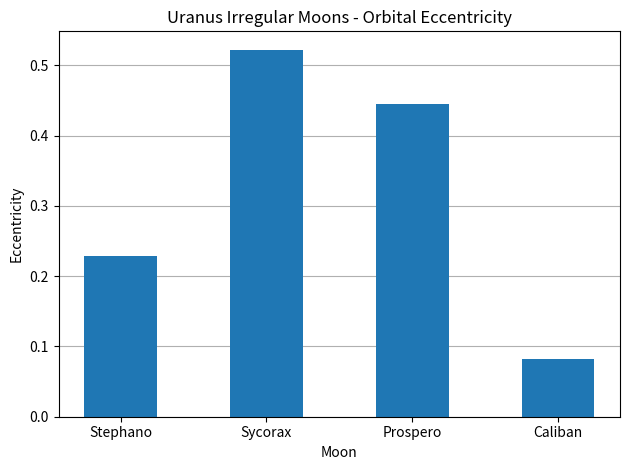

The chart shows a value of 0.0 at Stephano. True or false?

False